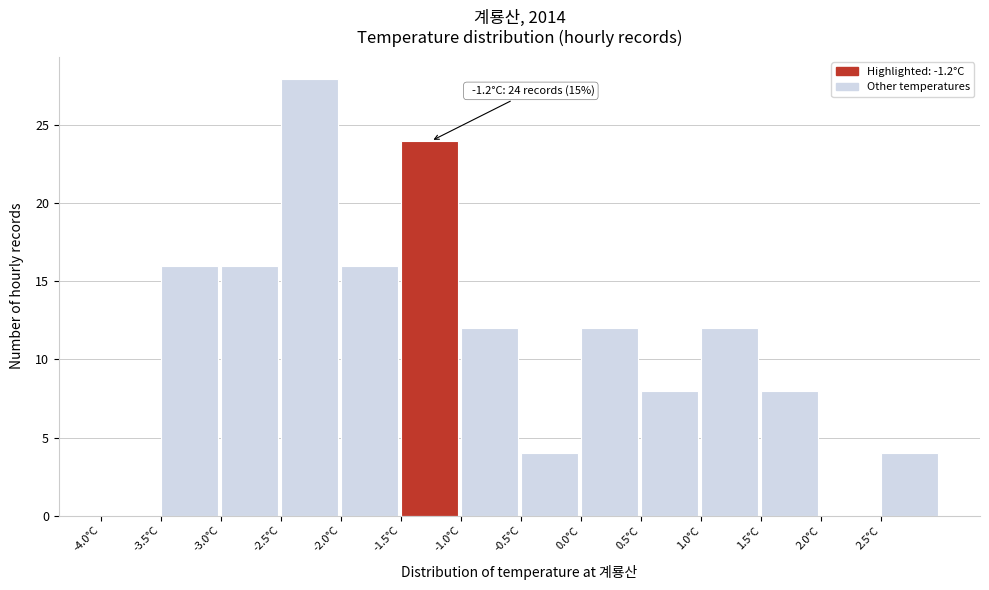

Over which range of the x-axis is the bar tallest?

-2.5 to -2.0